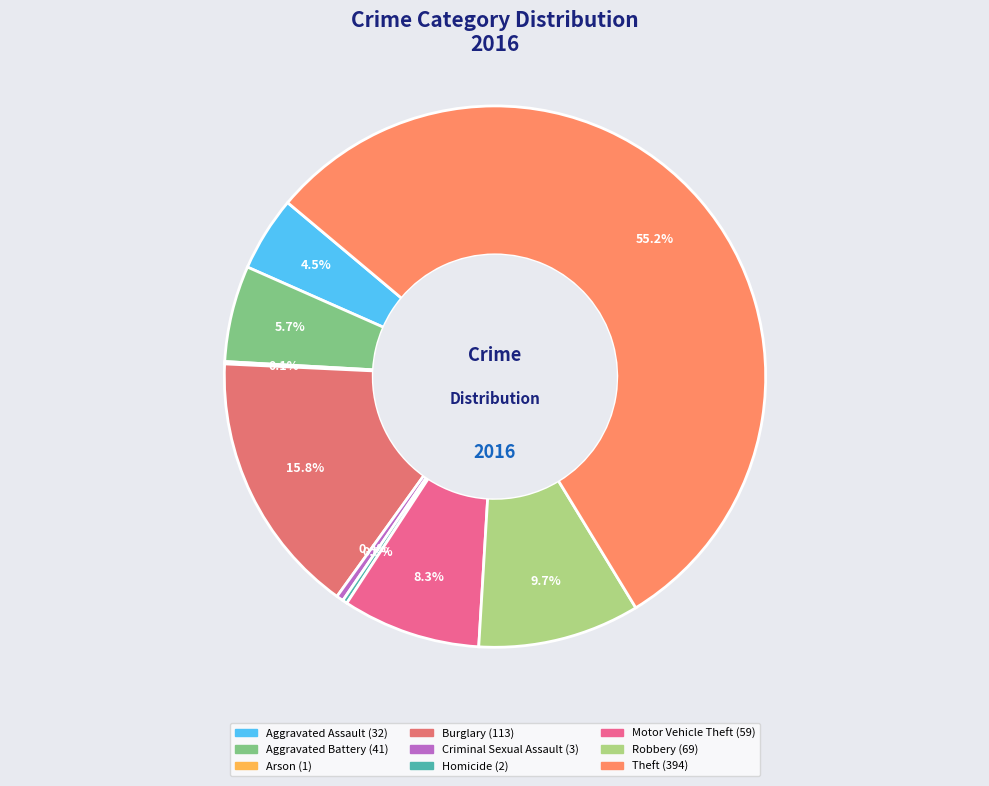

How many slices are in this pie chart?

9